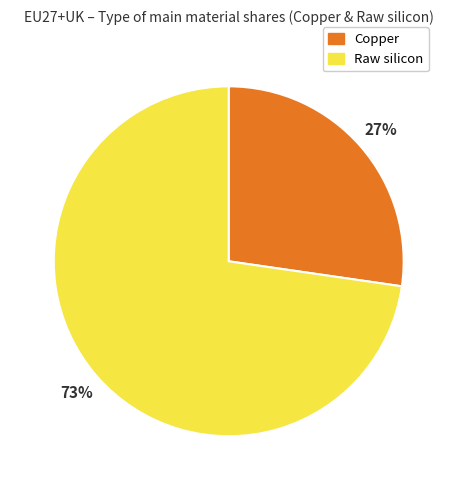

True or false: Copper accounts for 27% of the total.

True